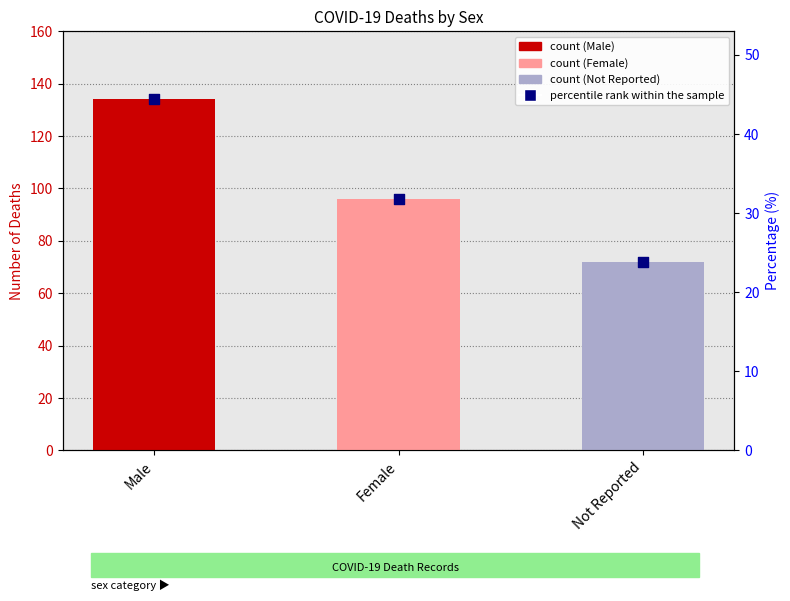

What is the ratio of the value at Male to the value at Not Reported?

1.9